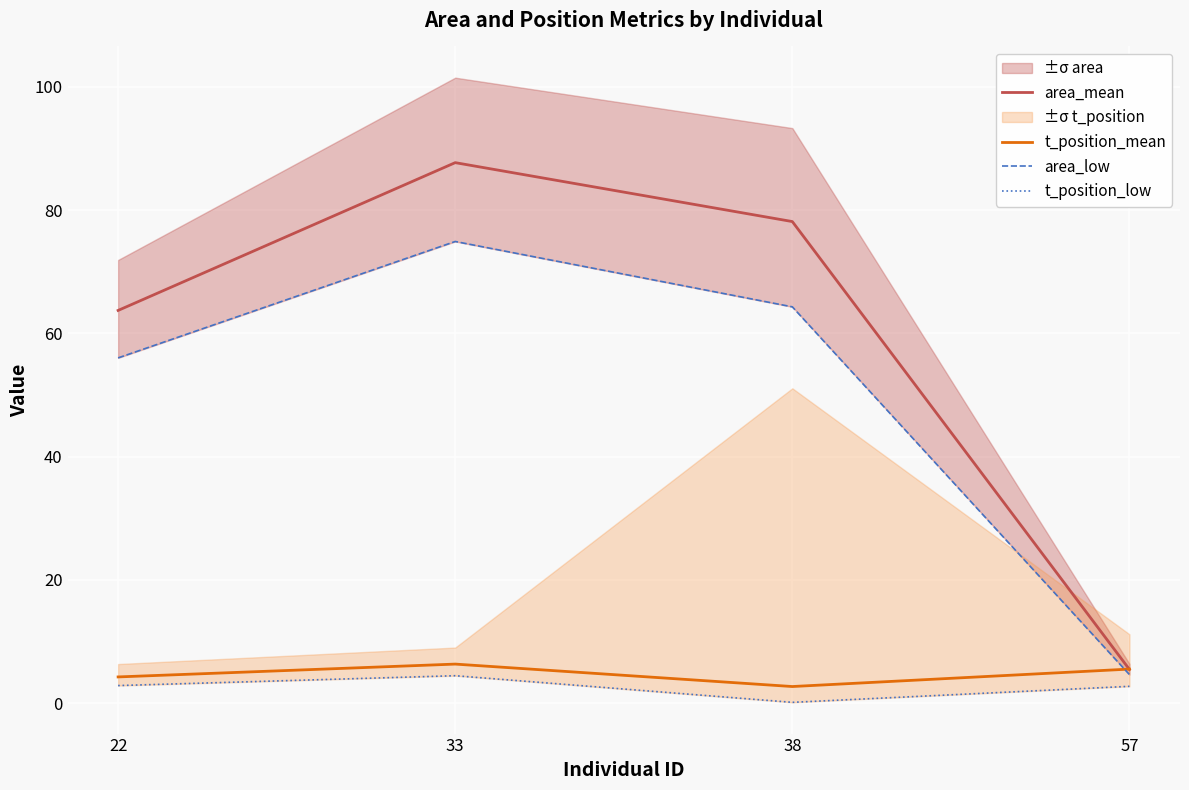

Is it true that area_low equals 2.2 at 57?

False